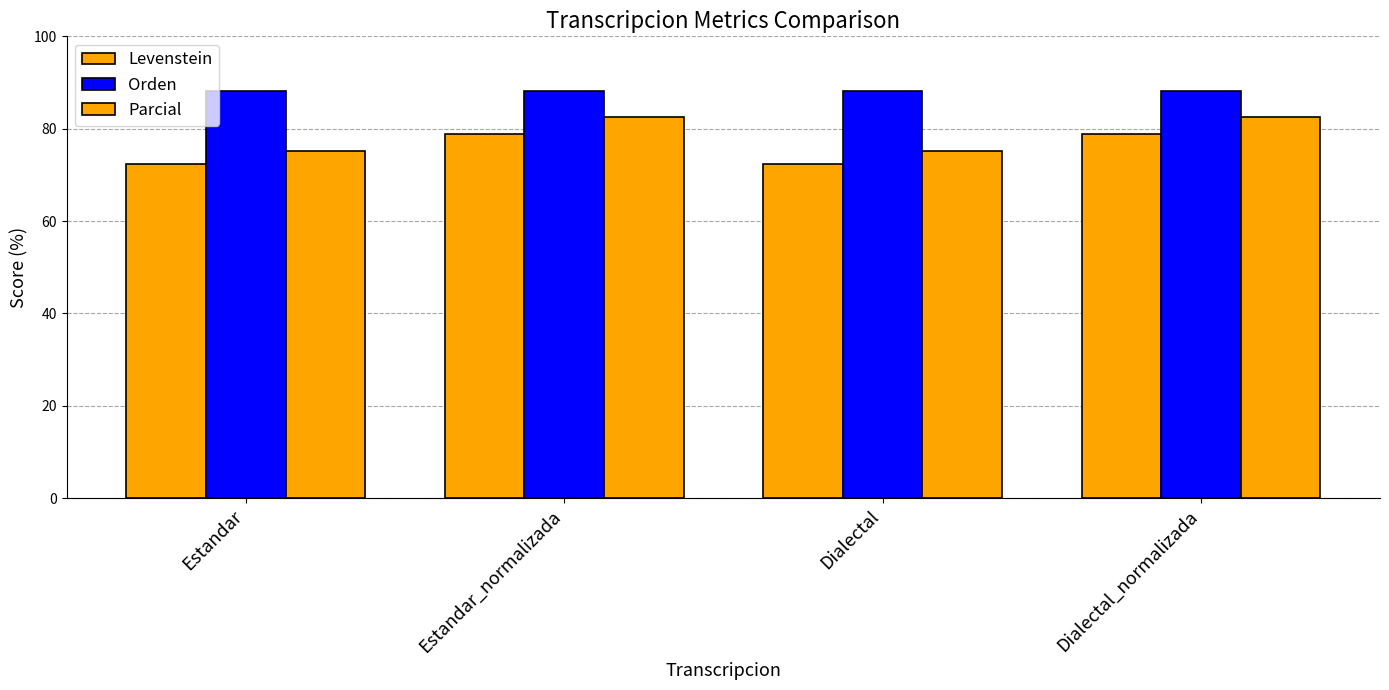

Does the chart contain stacked bars?

No